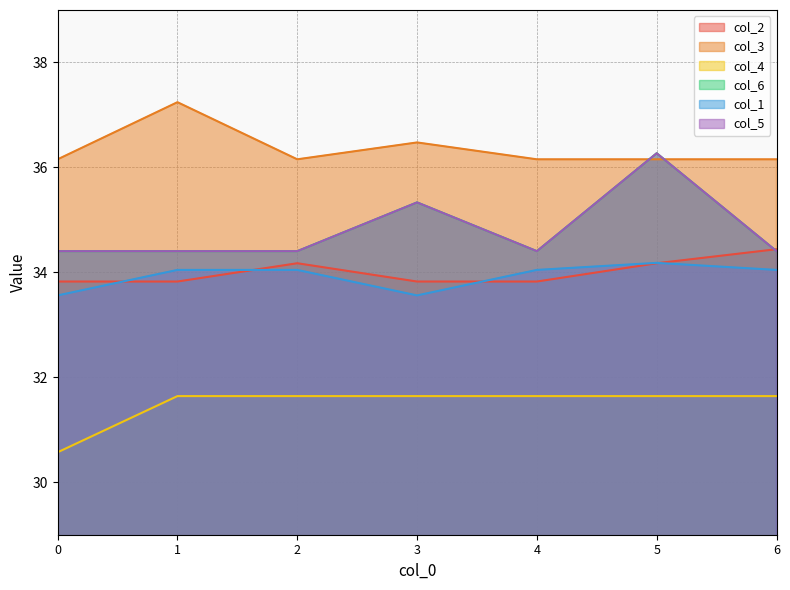

What is the average value of the col_4 series?

31.5